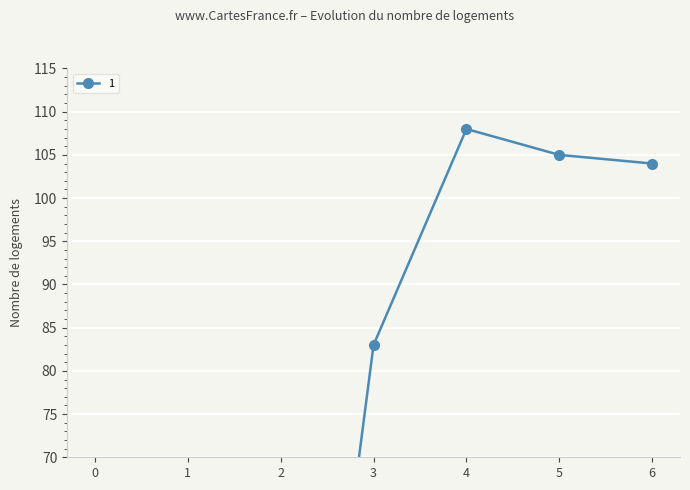

How many values exceed 83?

3